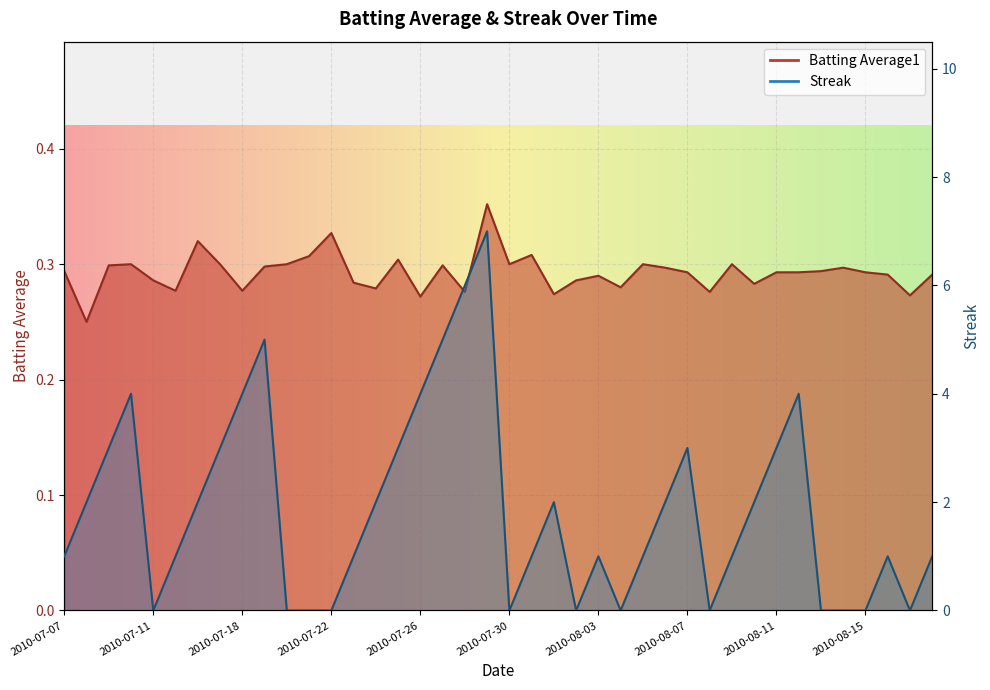

Reading right to left, transcribe all the data shown in this chart.

Batting Average1: 0.3	0.3	0.3	0.3	0.3	0.3	0.3	0.3	0.3	0.3	0.3	0.3	0.3	0.3	0.3	0.3	0.3	0.3	0.3	0.3	0.4	0.3	0.3	0.3	0.3	0.3	0.3	0.3	0.3	0.3	0.3	0.3	0.3	0.3	0.3	0.3	0.3	0.3	0.2	0.3
Streak: 1.0	0.0	1.0	0.0	0.0	0.0	4.0	3.0	2.0	1.0	0.0	3.0	2.0	1.0	0.0	1.0	0.0	2.0	1.0	0.0	7.0	6.0	5.0	4.0	3.0	2.0	1.0	0.0	0.0	0.0	5.0	4.0	3.0	2.0	1.0	0.0	4.0	3.0	2.0	1.0